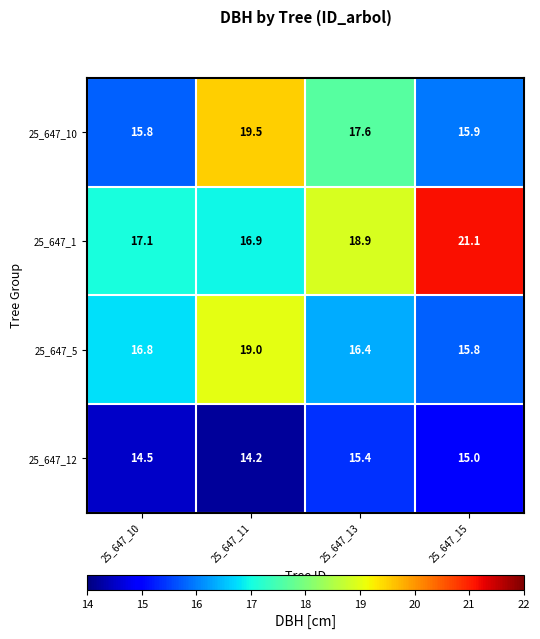

At how many categories does at least one series exceed 15?

4